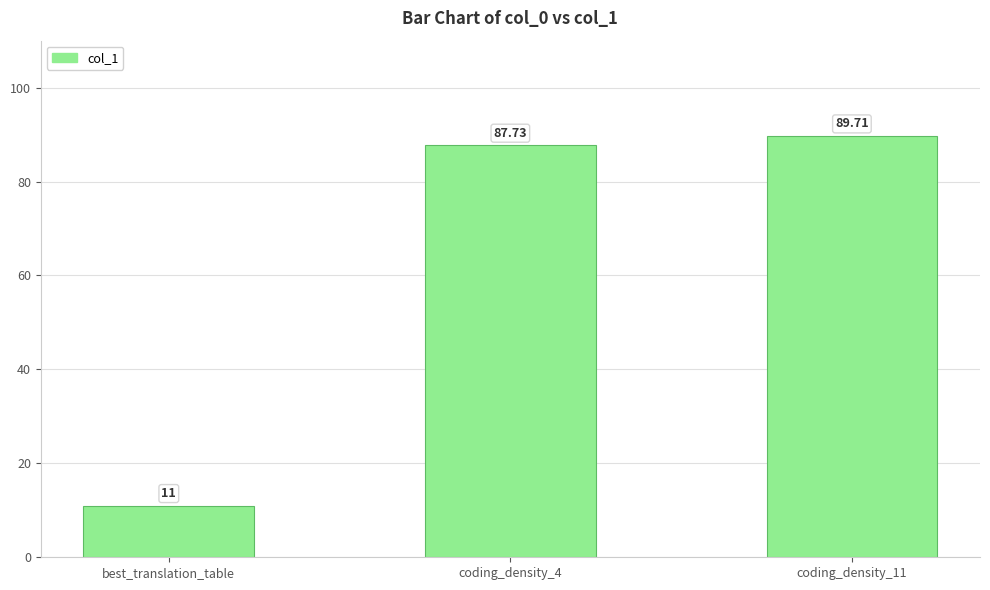

At which category does the chart reach its peak across all series?

coding_density_11